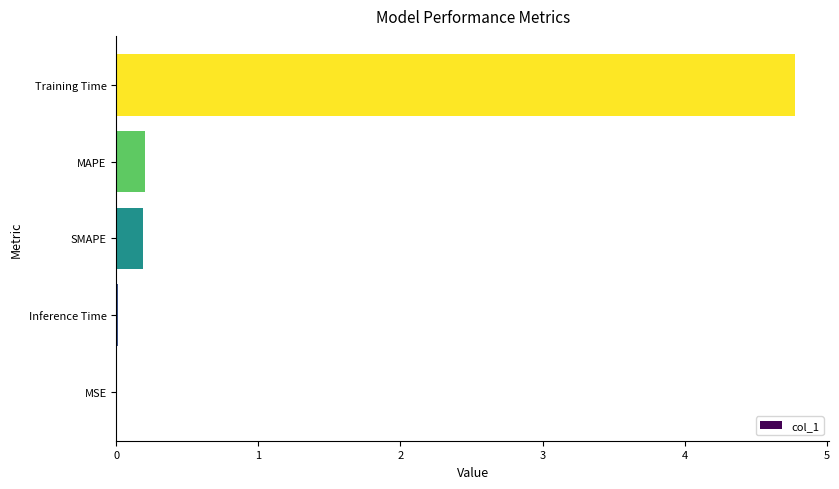

What is the sum of all values?

5.2